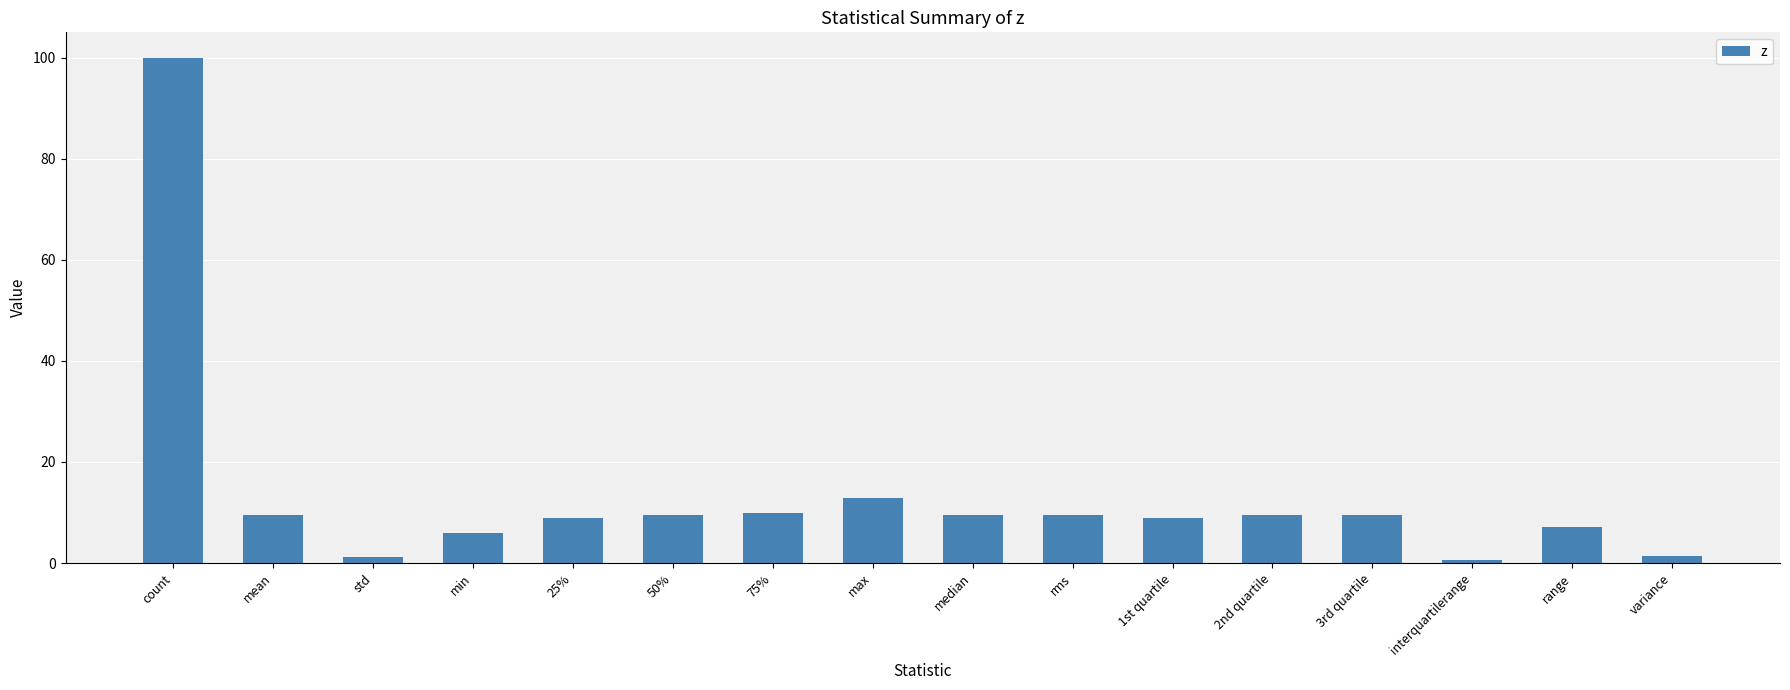

What is the difference between the maximum and minimum values?

99.4